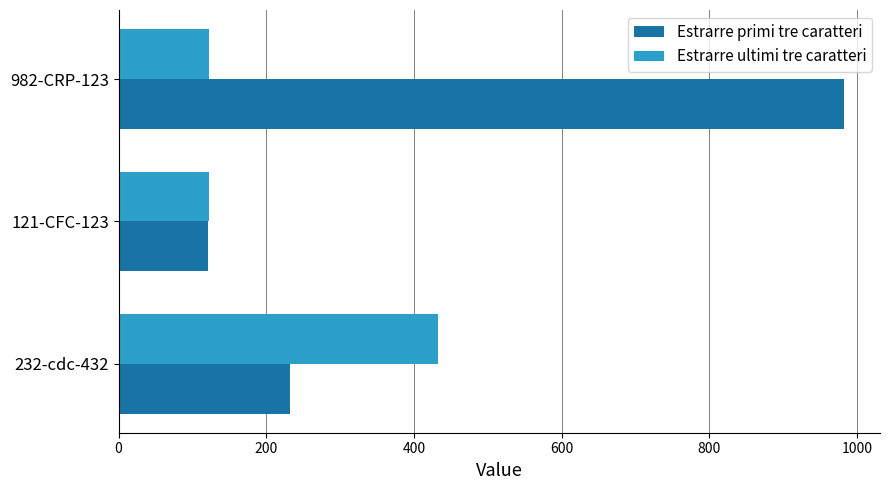

Which series changed the most between 232-cdc-432 and 982-CRP-123?

Estrarre primi tre caratteri